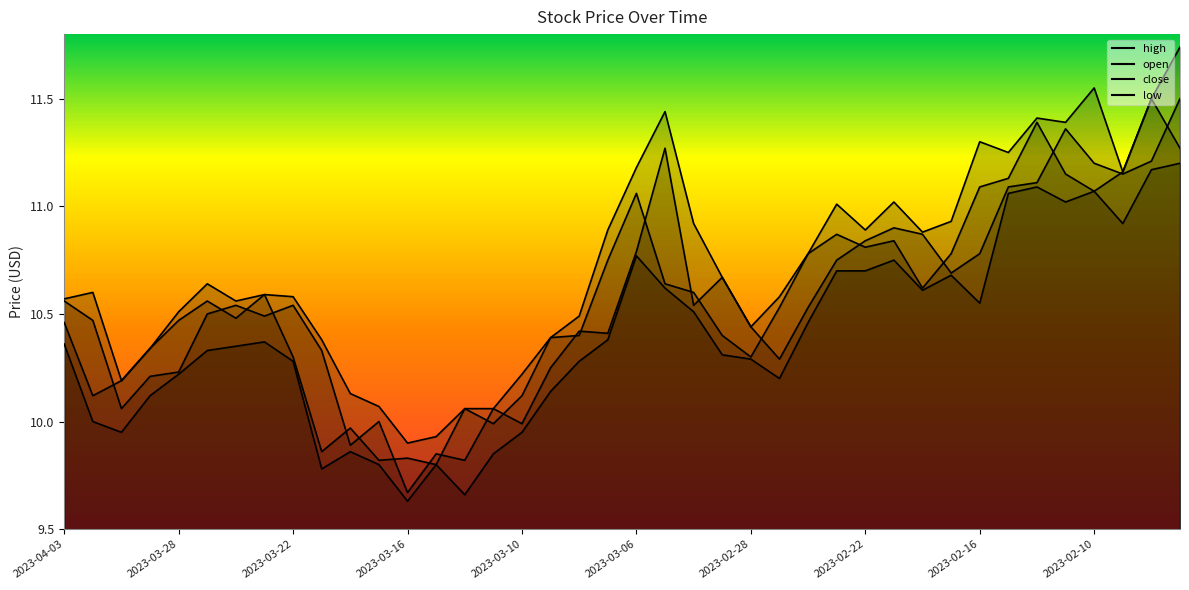

Rank the series at 2023-02-15 from highest to lowest value.

high, open, close, low